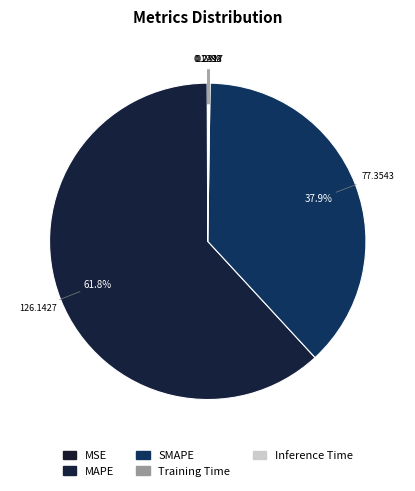

To the nearest percent, what is the difference between the MAPE and Training Time slice percentages?

62%